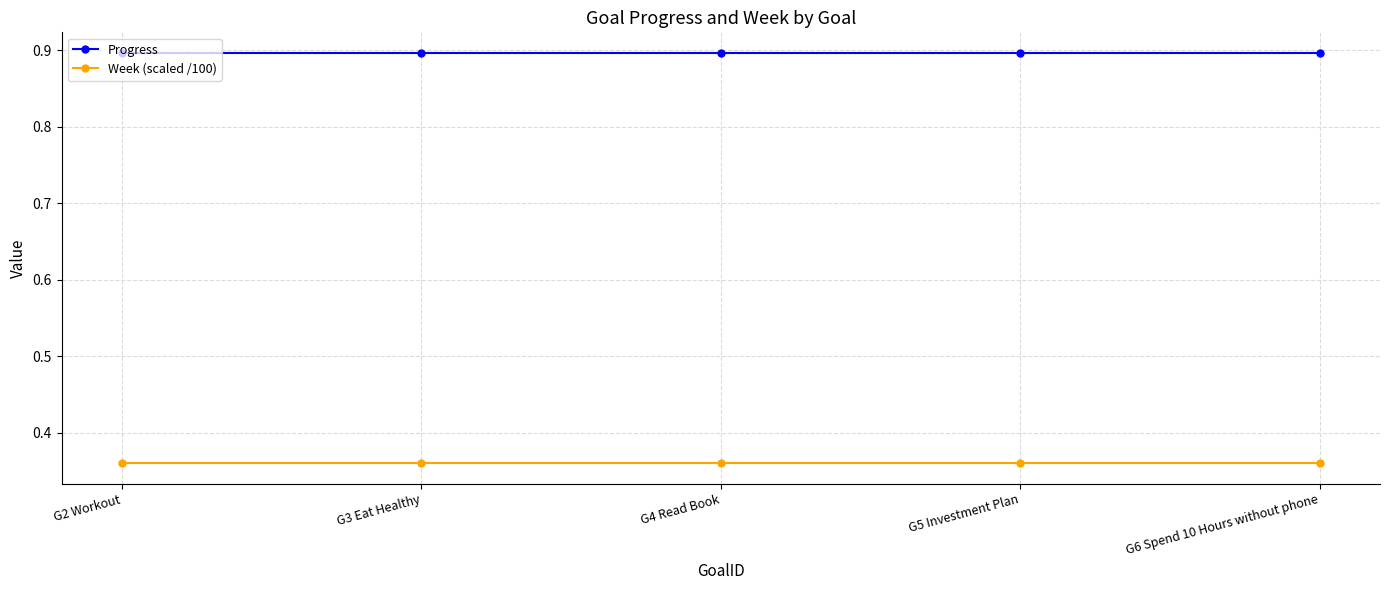

What is the label of the 4th point from the left?

G5 Investment Plan